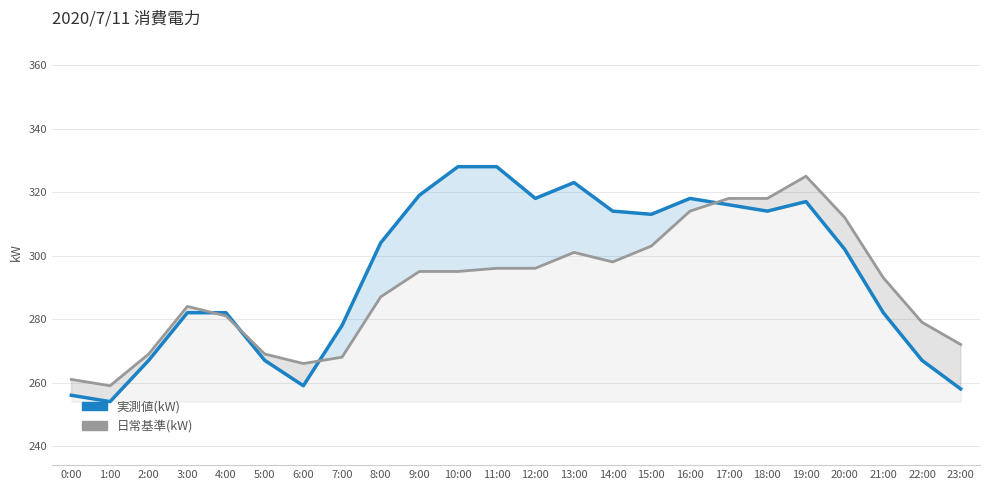

What is the maximum value for 実測値(kW)?

328